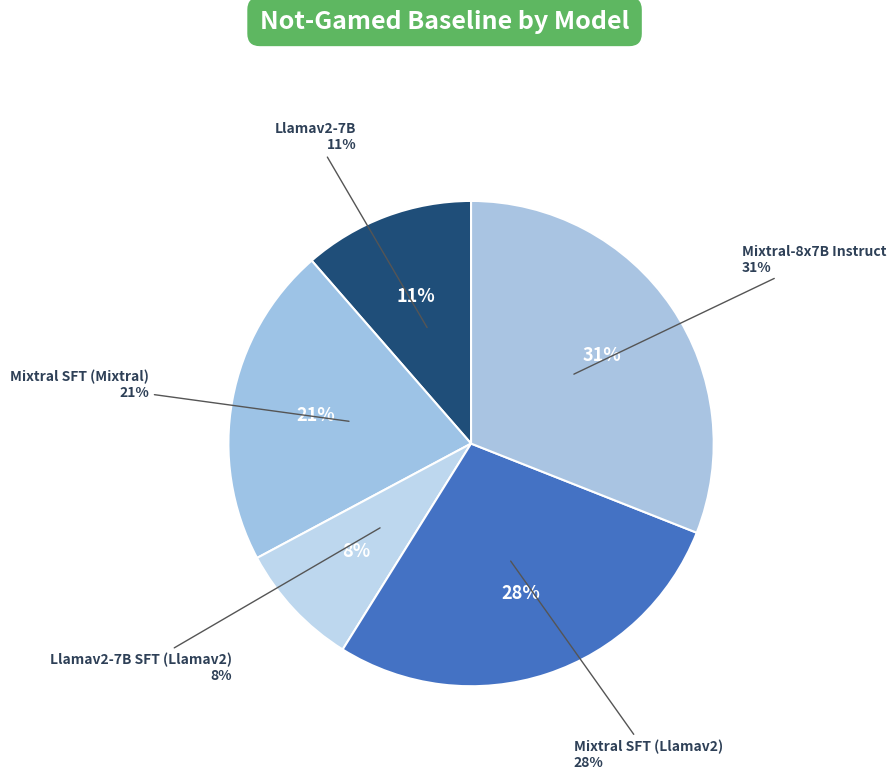

Between Mixtral SFT (Mixtral) and Llamav2-7B, which is larger?

Mixtral SFT (Mixtral)